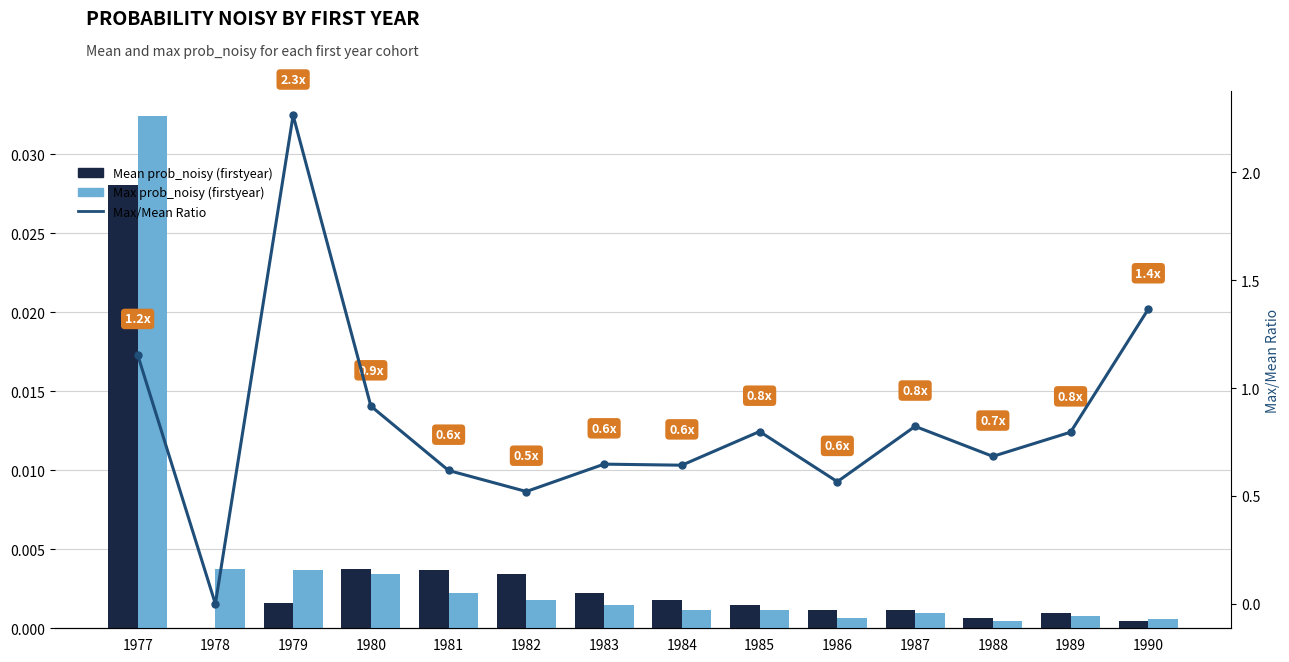

Reading right to left, transcribe all the data shown in this chart.

Mean prob_noisy (firstyear): 0.0	0.0	0.0	0.0	0.0	0.0	0.0	0.0	0.0	0.0	0.0	0.0	0.0	0.0
Max prob_noisy (firstyear): 0.0	0.0	0.0	0.0	0.0	0.0	0.0	0.0	0.0	0.0	0.0	0.0	0.0	0.0
Max/Mean Ratio: 1.4	0.8	0.7	0.8	0.6	0.8	0.6	0.6	0.5	0.6	0.9	2.3	0.0	1.2